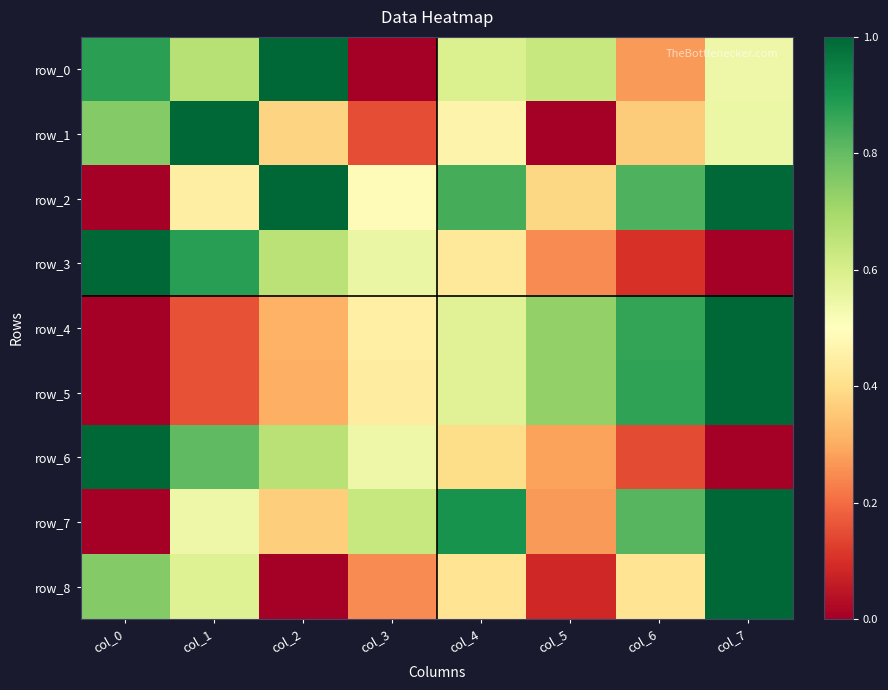

Reading left to right, transcribe all the data shown in this chart.

row_0: 0.9	0.7	1.0	0.0	0.6	0.6	0.3	0.5
row_1: 0.8	1.0	0.4	0.2	0.5	0.0	0.4	0.6
row_2: 0.0	0.4	1.0	0.5	0.8	0.4	0.8	1.0
row_3: 1.0	0.9	0.7	0.6	0.4	0.2	0.1	0.0
row_4: 0.0	0.2	0.3	0.5	0.6	0.7	0.9	1.0
row_5: 0.0	0.2	0.3	0.4	0.6	0.7	0.9	1.0
row_6: 1.0	0.8	0.7	0.5	0.4	0.3	0.1	0.0
row_7: 0.0	0.5	0.4	0.6	0.9	0.3	0.8	1.0
row_8: 0.8	0.6	0.0	0.2	0.4	0.1	0.4	1.0